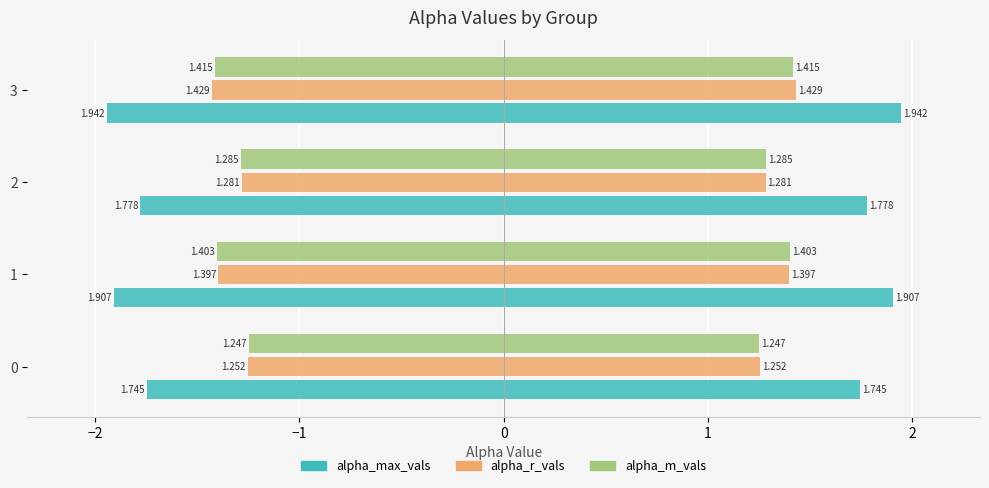

Count the number of data series in this chart.

3